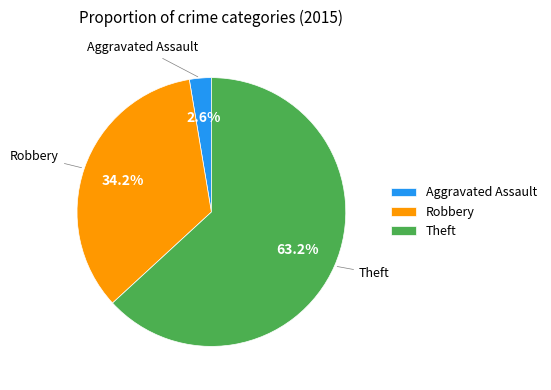

What is the total percentage of Theft and Aggravated Assault?

65.8%